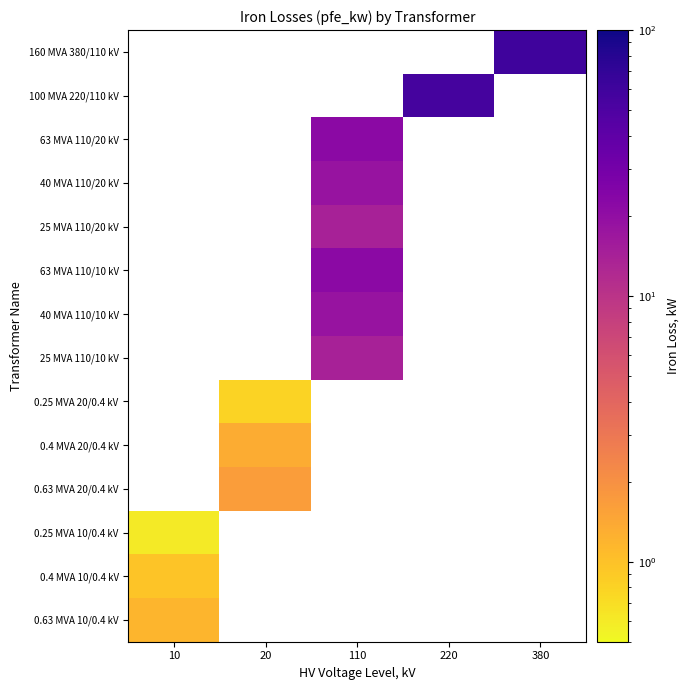

What is the greatest value displayed?

60.0